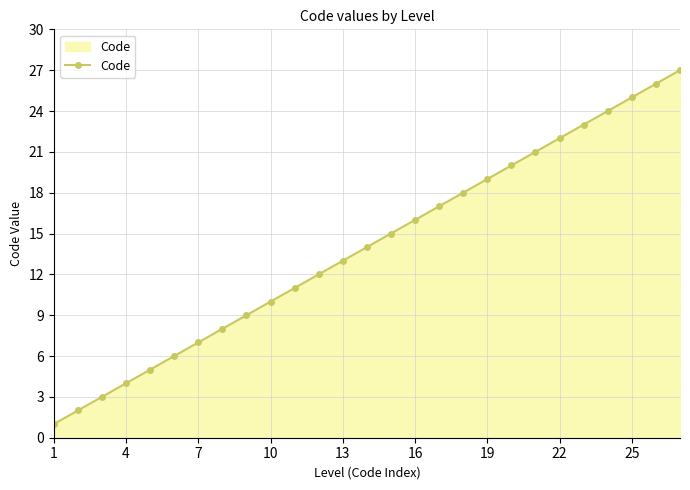

What is the difference between the second highest and second lowest values?

24